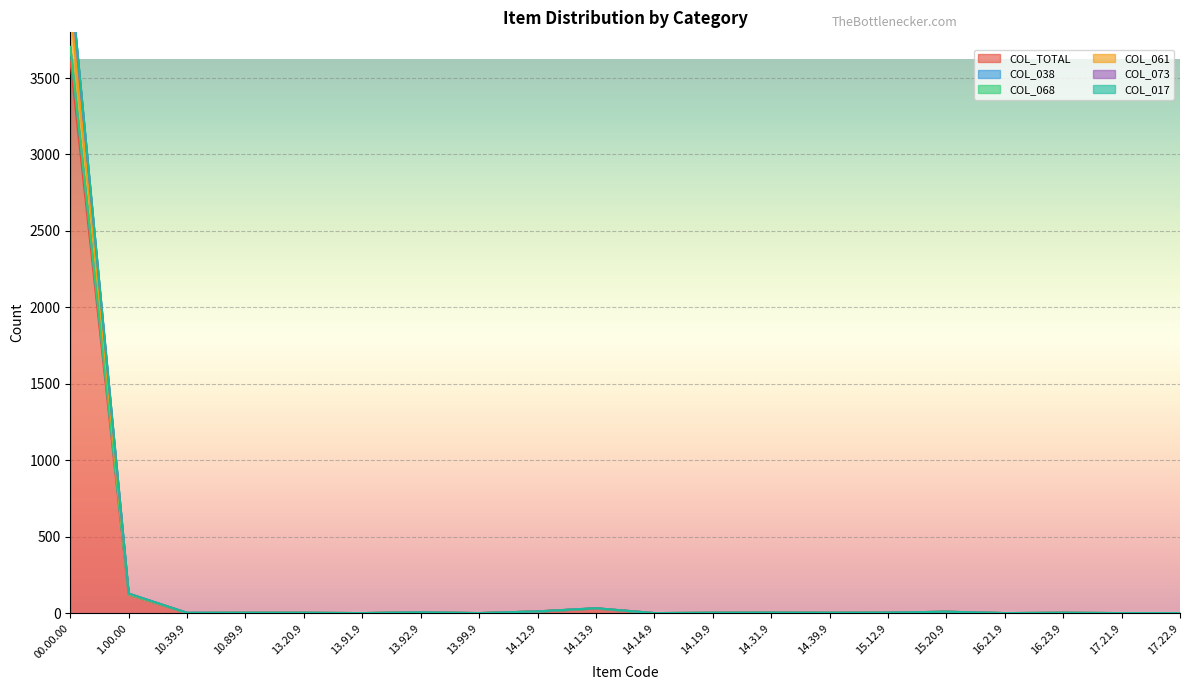

Is the value of COL_TOTAL at 13.91.9 greater than the value of COL_038 at 13.91.9?

No